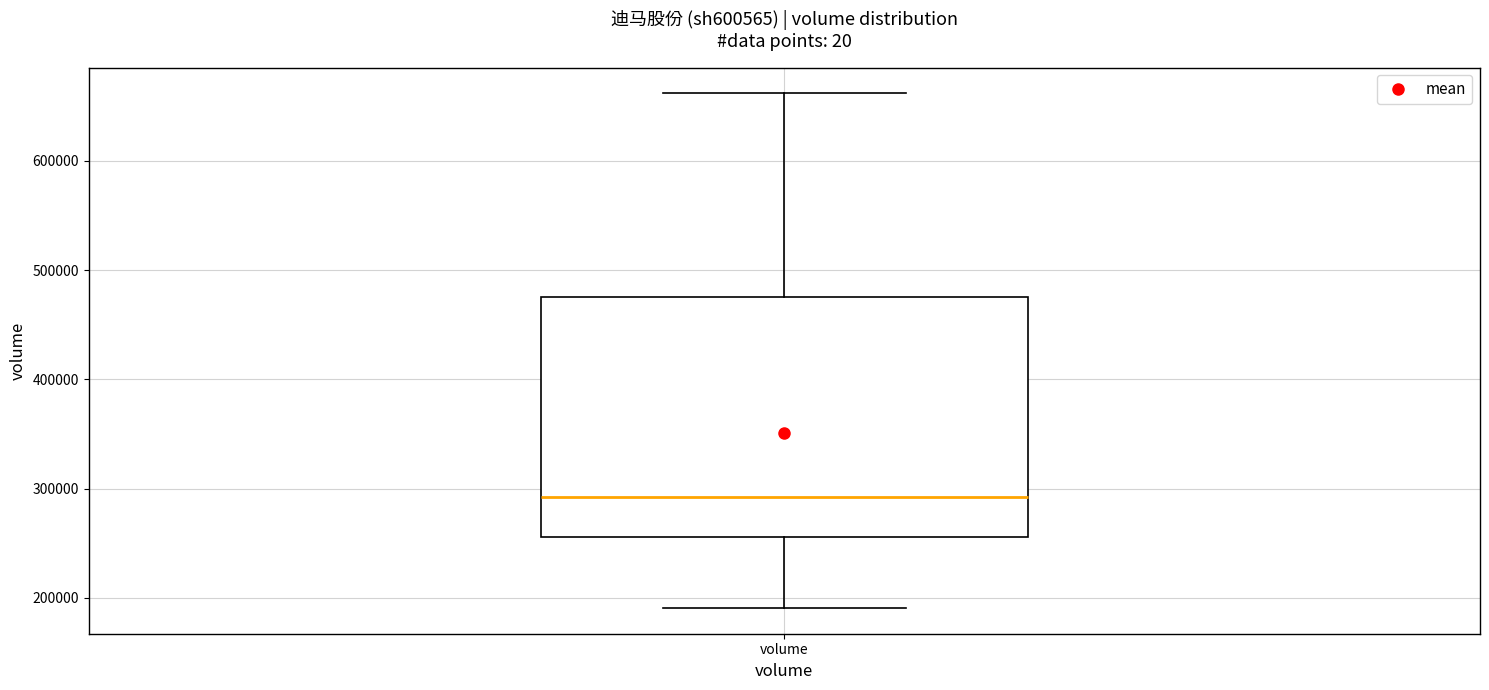

Transcribe this box plot: give where the median line is, the range the box spans, and where the two whiskers end, as read against the y-axis. The values are not printed on the chart, so give them approximately, as read against the axis.

median 290000, box 260000 to 480000, whiskers 190000 to 660000